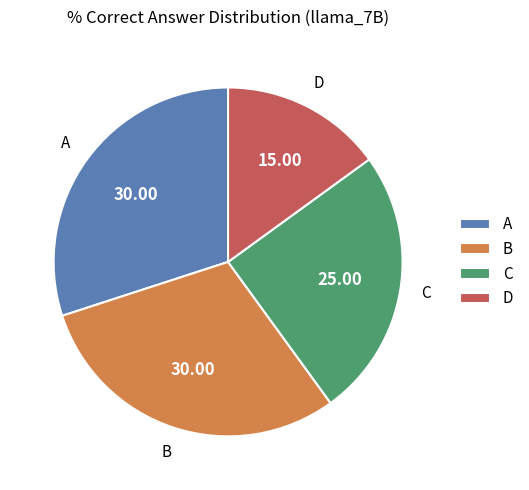

Which slice is the smallest?

D